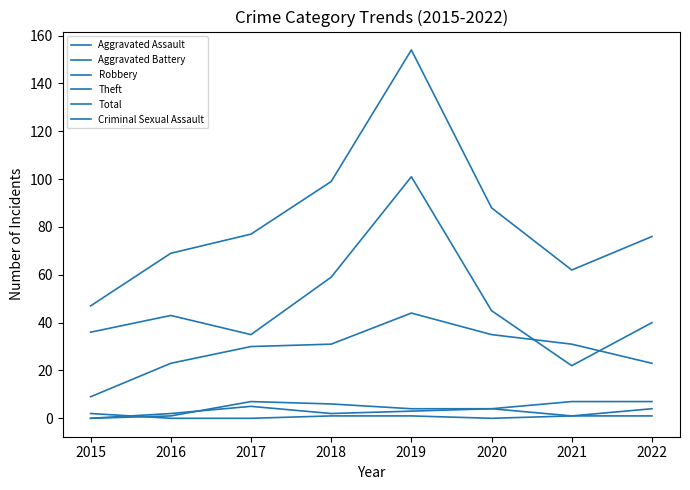

What is the average value of the Aggravated Battery series?

4